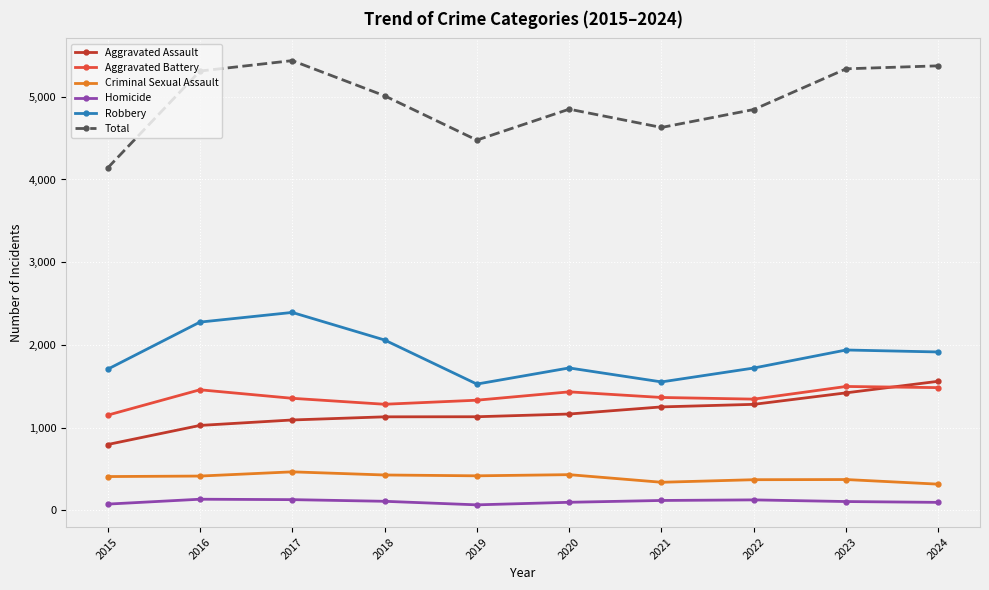

What is the value of the Aggravated Battery point at the 8th from the left?

1345